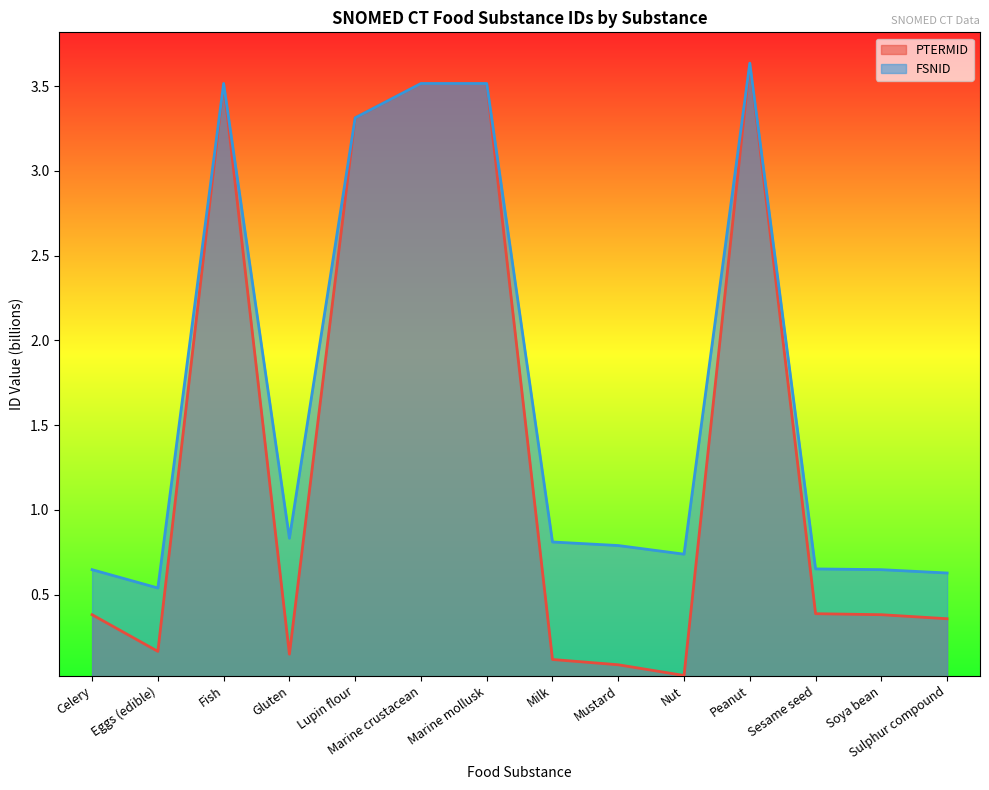

How many lines are shown in the chart?

2